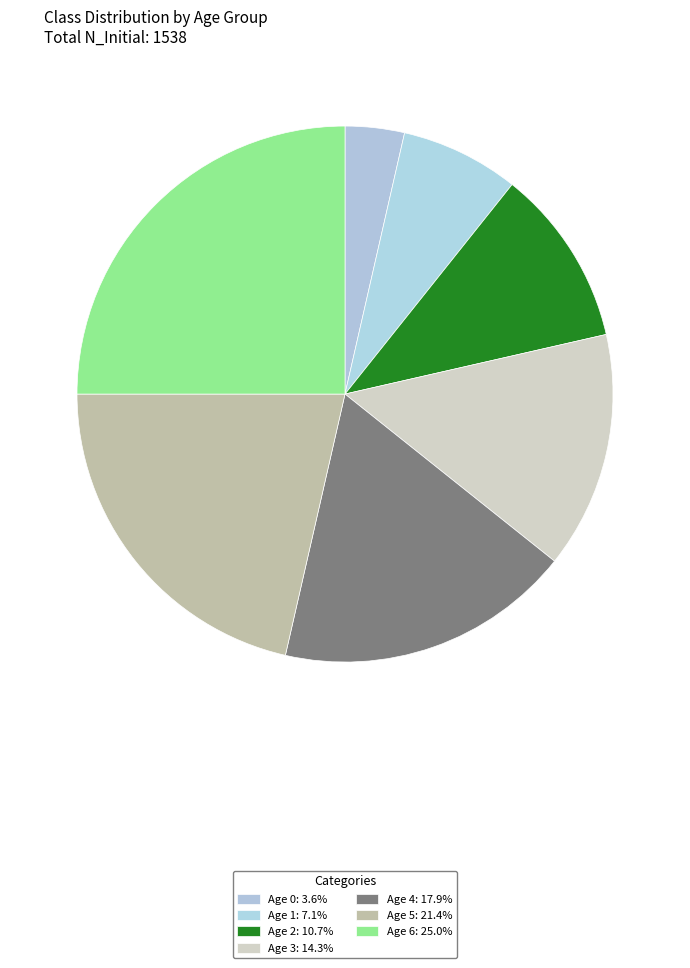

Rank the categories by value from lowest to highest.

Age 0, Age 1, Age 2, Age 3, Age 4, Age 5, Age 6